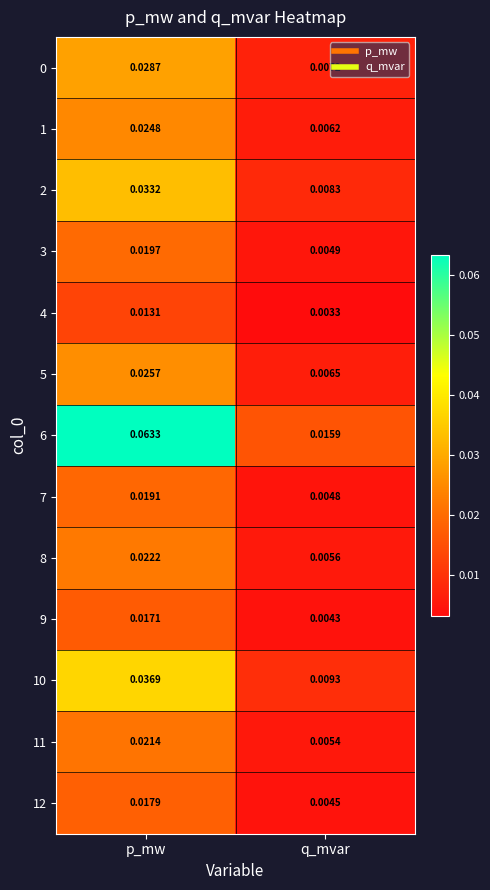

Which category has the lowest value in the 3 series?

q_mvar